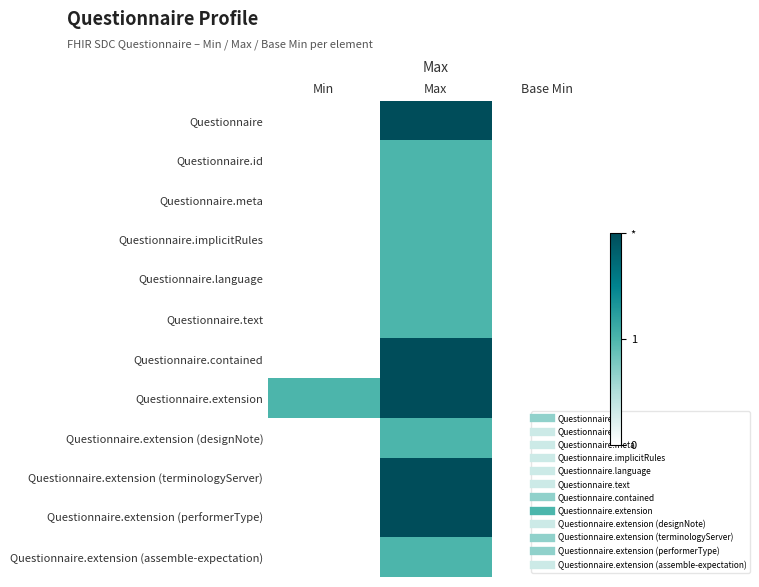

At which category is the sum across all series the highest?

Max